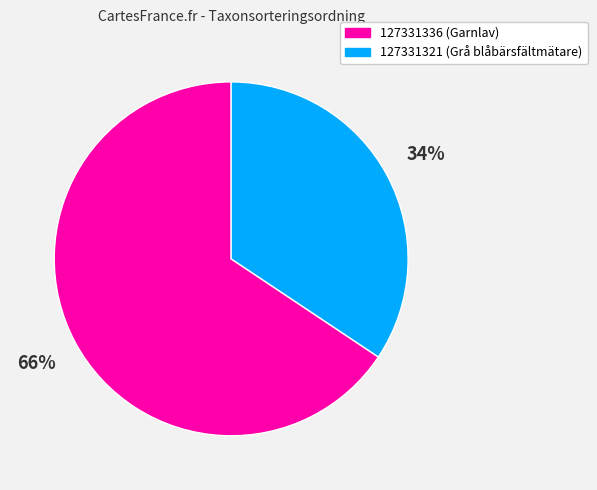

Which has a higher value, 127331336 or 127331321?

127331336